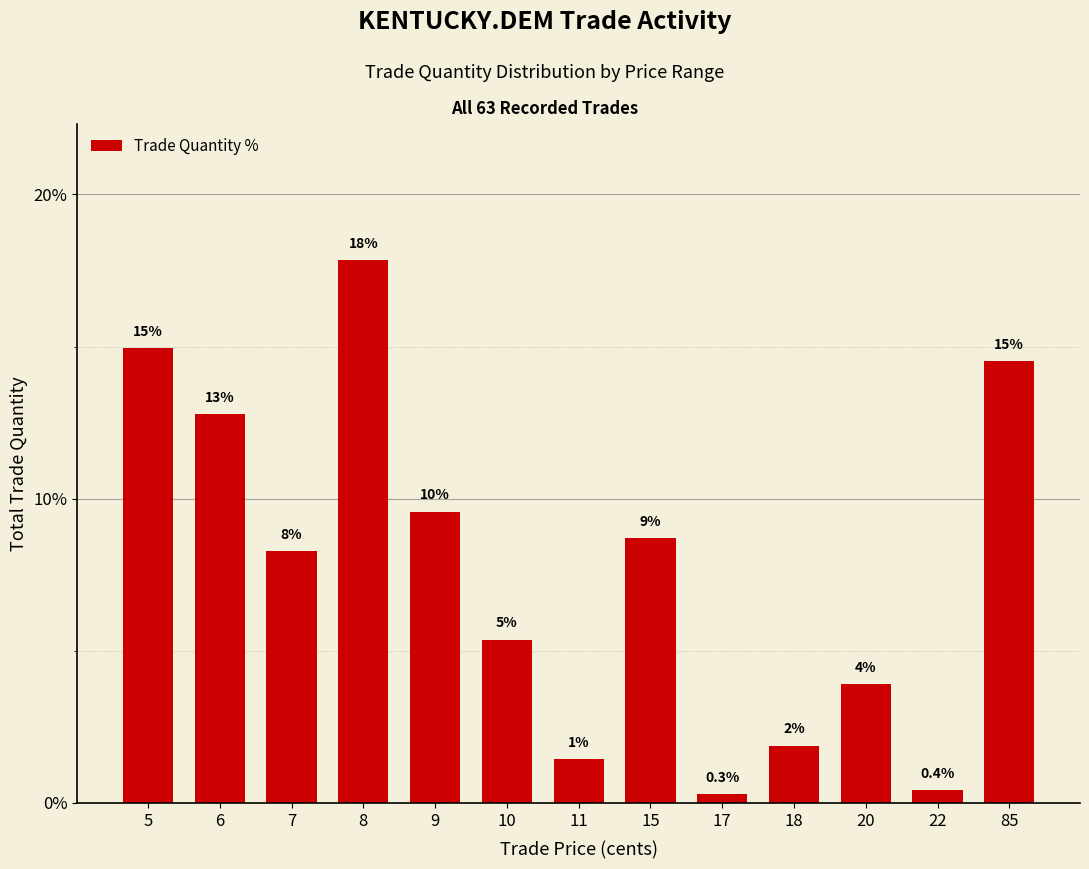

Which label corresponds to the largest value in the chart?

8